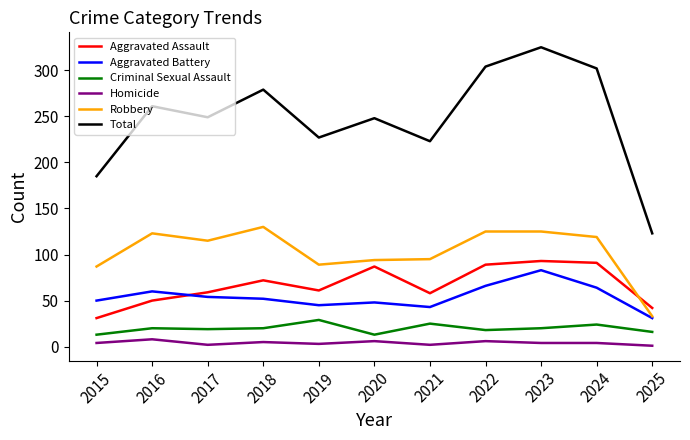

Which series has the largest total across all categories?

Total